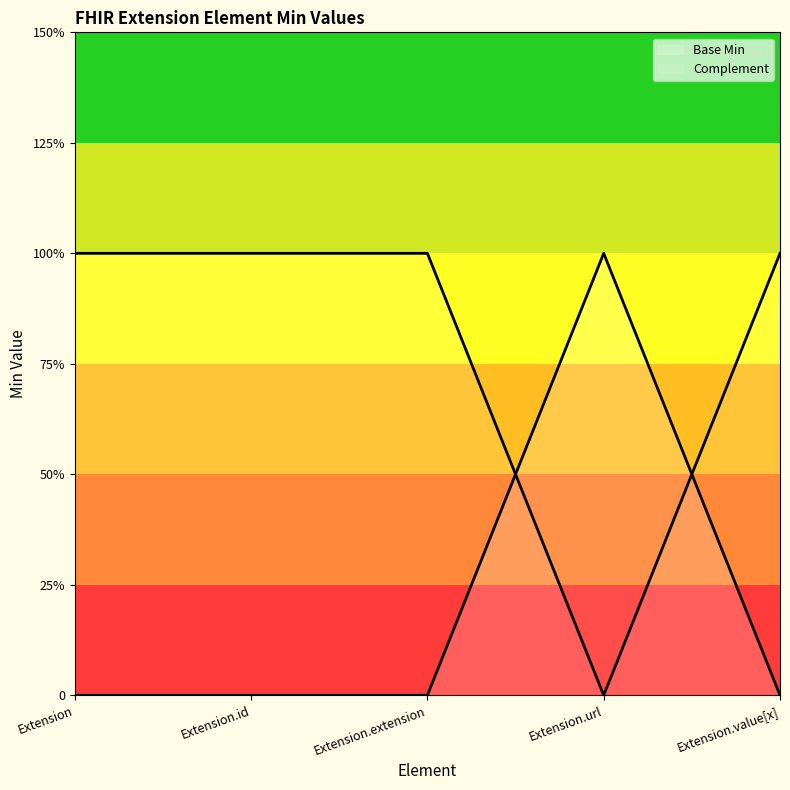

Which category has the lowest value across all series?

Extension